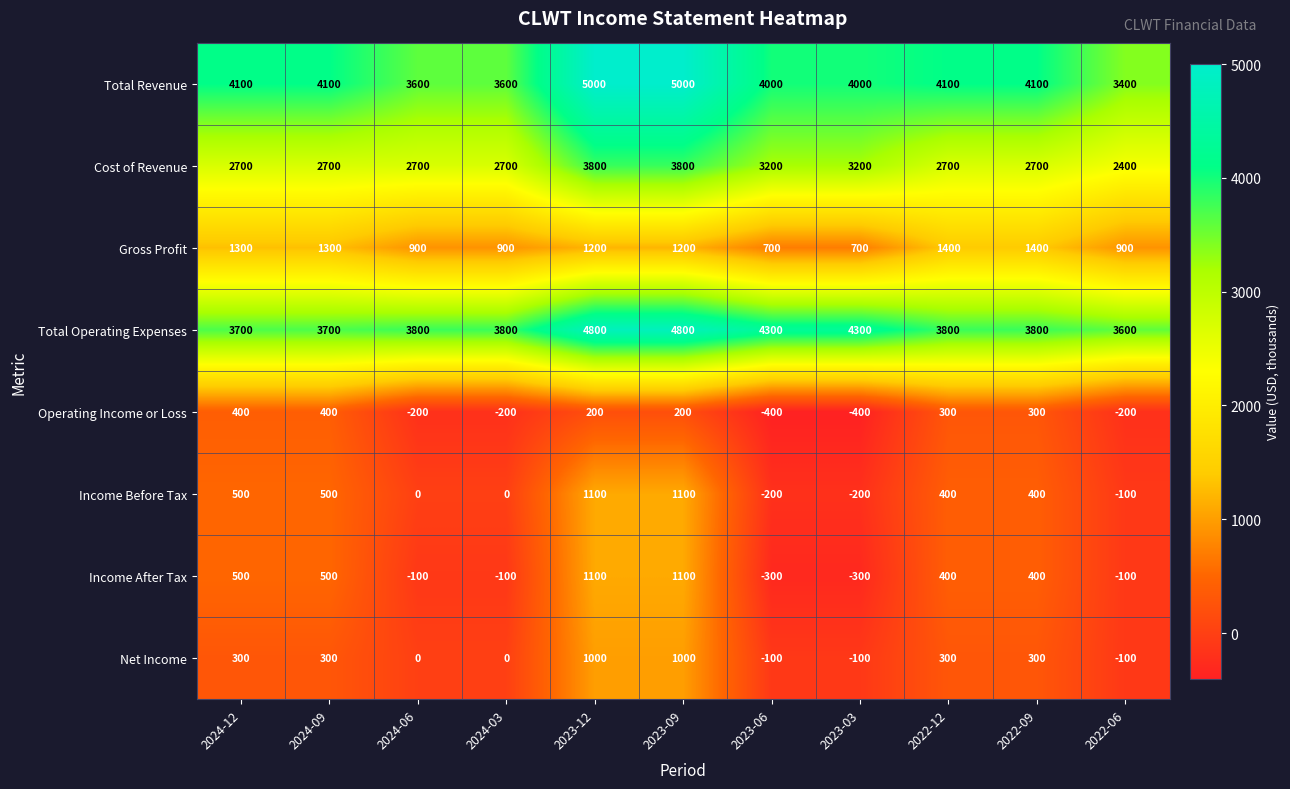

Which series has the largest range (max minus min)?

Total Revenue